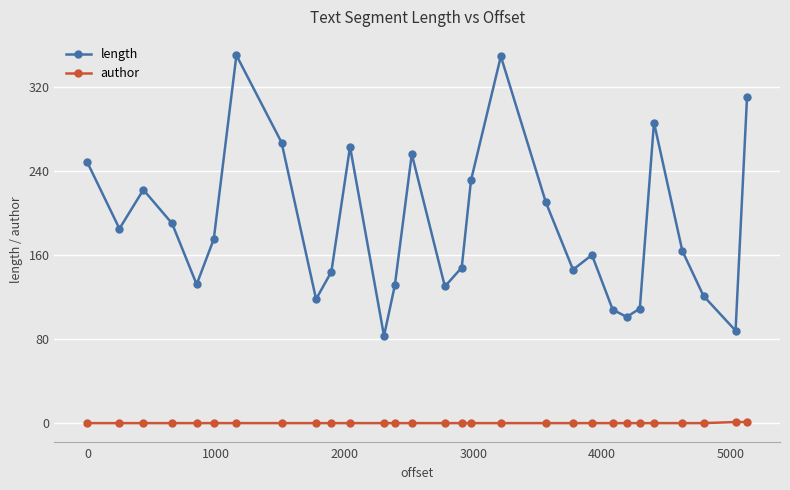

What is the difference between the maximum and minimum values in the length series?

267